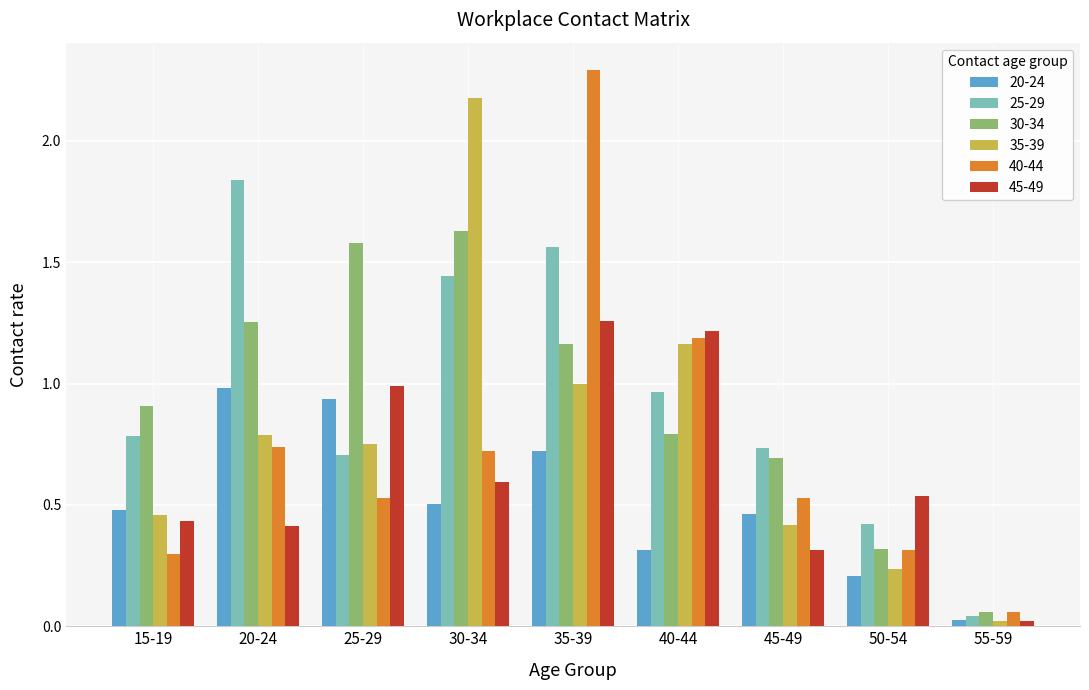

List the series in order of their peak value, highest first.

40-44, 35-39, 25-29, 30-34, 45-49, 20-24